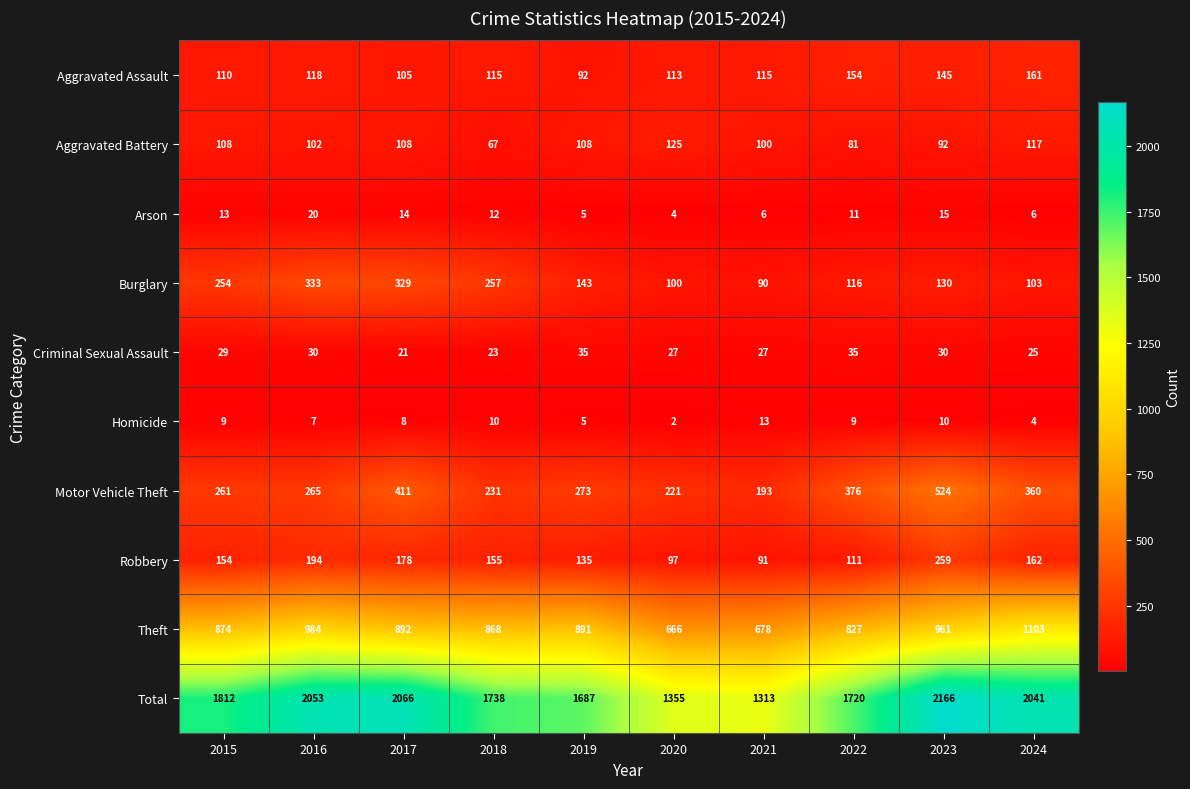

Read the Criminal Sexual Assault value at 2021, to the nearest 5.

25